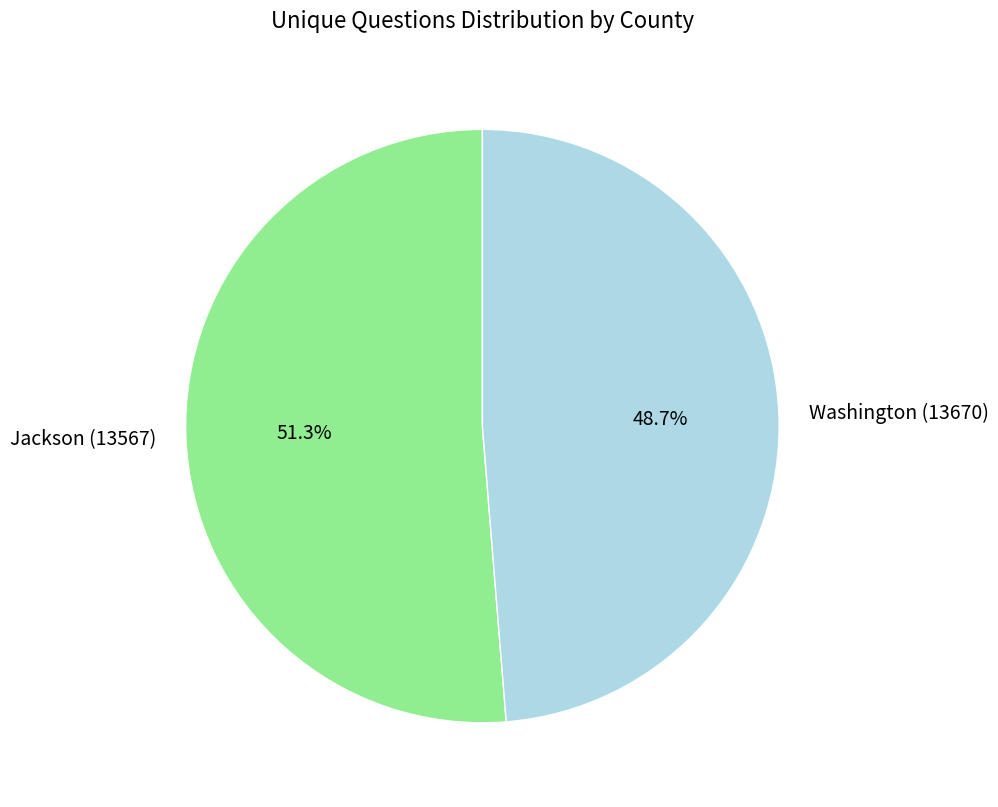

How many segments does this pie chart have?

2